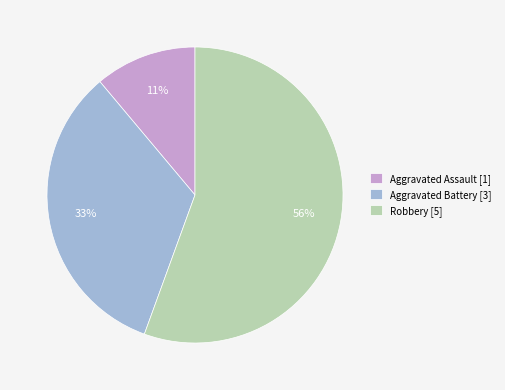

Which category accounts for the majority?

Robbery [5]